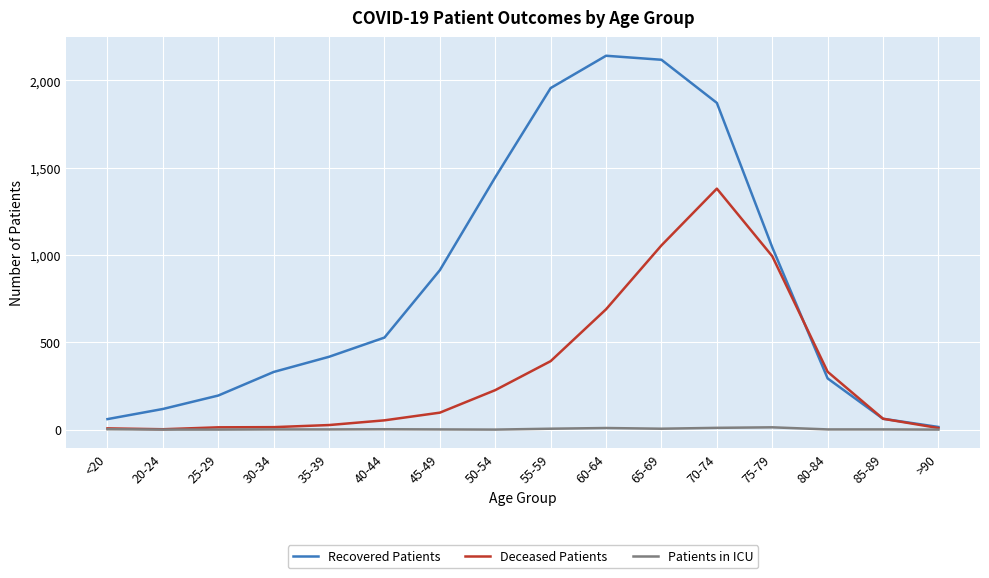

What is the difference between the highest and lowest values at 25-29?

195